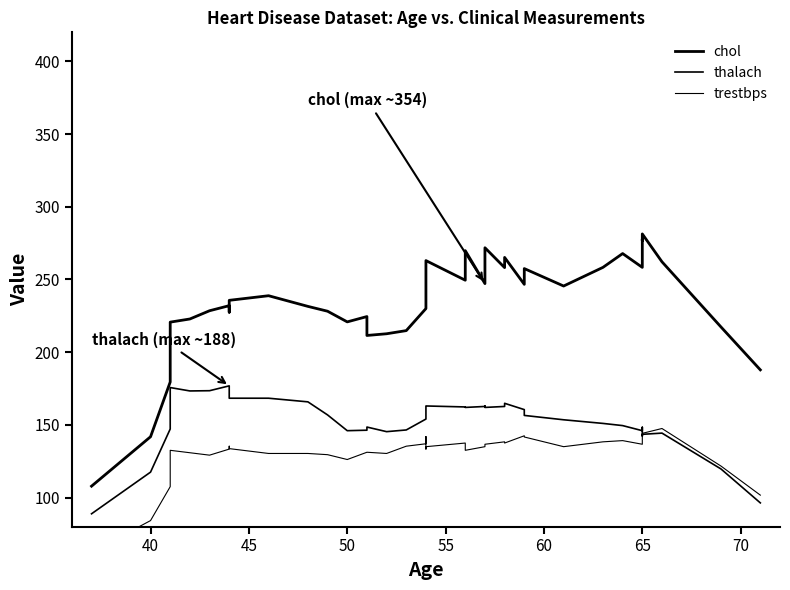

How many values in the thalach series are below 156?

19